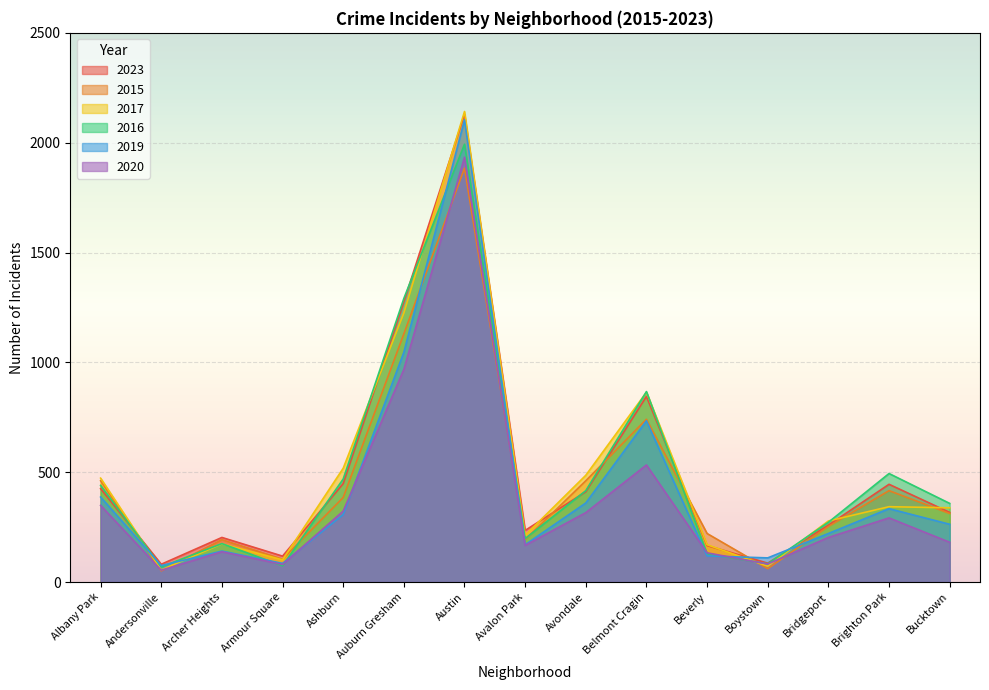

Between which two adjacent categories do 2023 and 2019 first intersect?

Beverly and Boystown